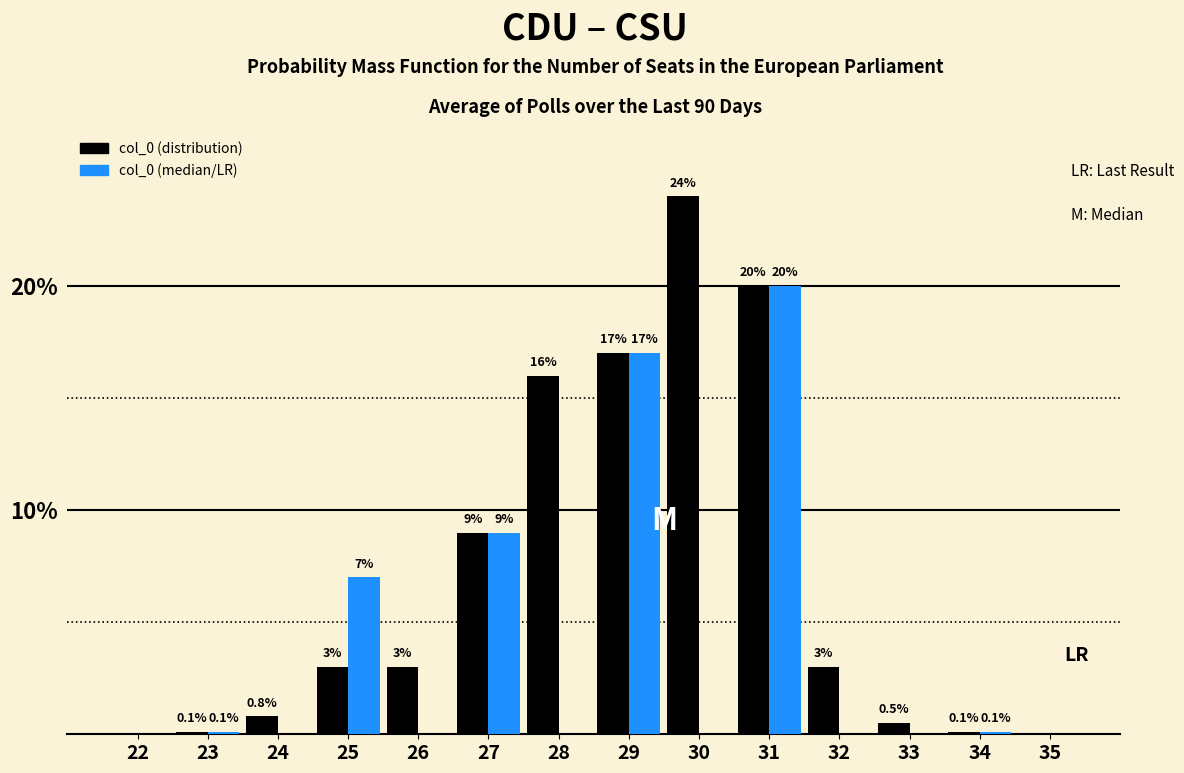

Reading left to right, transcribe all the data shown in this chart.

col_0 (distribution): 22=0.0	23=0.1	24=0.8	25=3.0	26=3.0	27=9.0	28=16.0	29=17.0	30=24.0	31=20.0	32=3.0	33=0.5	34=0.1	35=0.0
col_0 (median/LR): 22=0.0	23=0.1	24=0.0	25=7.0	26=0.0	27=9.0	28=0.0	29=17.0	30=0.0	31=20.0	32=0.0	33=0.0	34=0.1	35=0.0